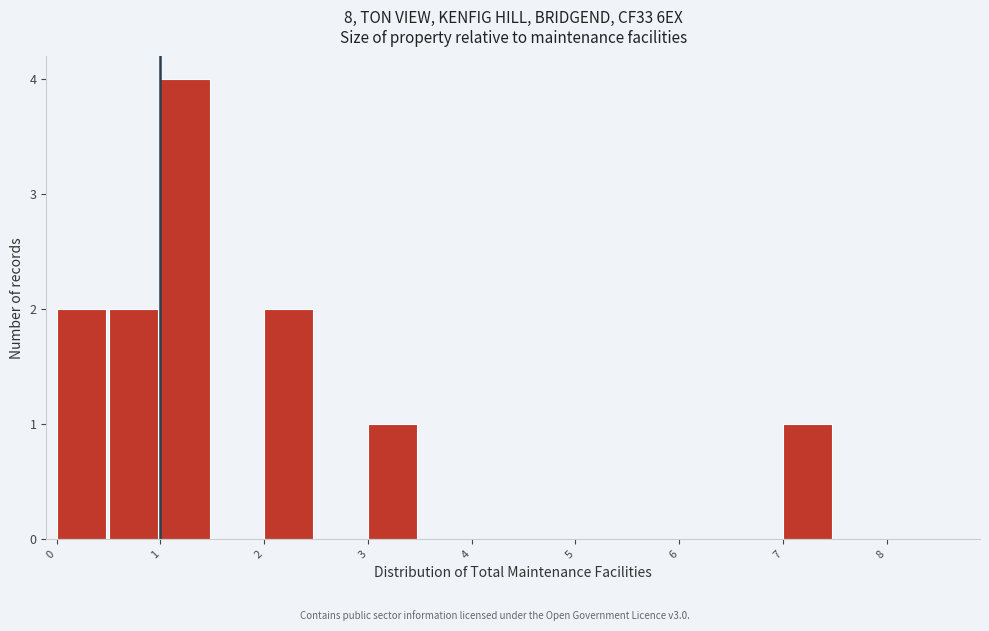

Which range on the x-axis has the tallest bar?

1.0 to 1.5